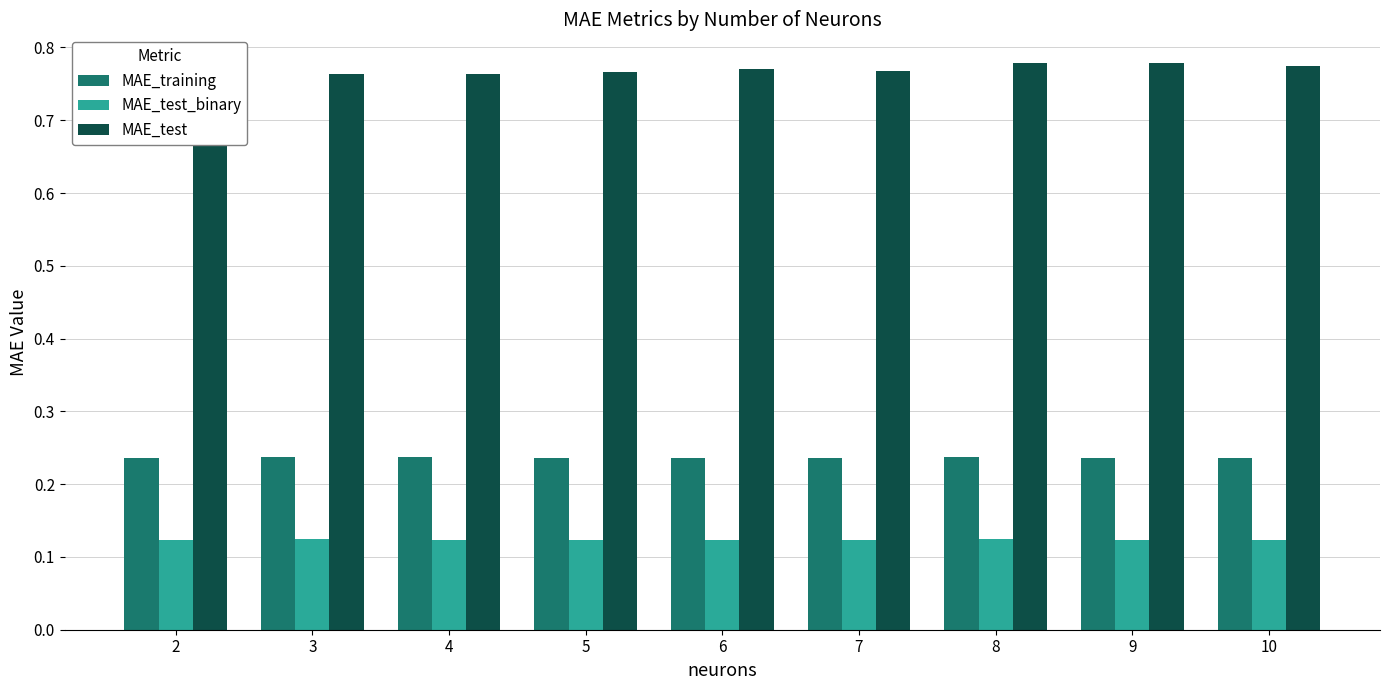

What are all the series names shown in the legend?

MAE_training, MAE_test_binary, MAE_test